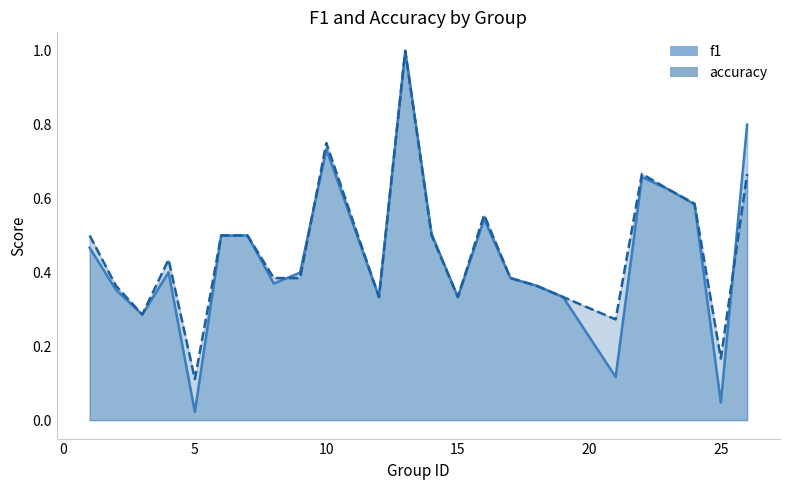

Reading right to left, what are all the values shown in this chart?

f1: 26=0.8	25=0.0	24=0.6	23=0.6	22=0.7	21=0.1	19=0.3	18=0.4	17=0.4	16=0.5	15=0.3	14=0.5	13=1.0	12=0.3	10=0.7	9=0.4	8=0.4	7=0.5	6=0.5	5=0.0	4=0.4	3=0.3	2=0.4	1=0.5
accuracy: 26=0.7	25=0.2	24=0.6	23=0.6	22=0.7	21=0.3	19=0.3	18=0.4	17=0.4	16=0.6	15=0.3	14=0.5	13=1.0	12=0.3	10=0.8	9=0.4	8=0.4	7=0.5	6=0.5	5=0.1	4=0.4	3=0.3	2=0.4	1=0.5